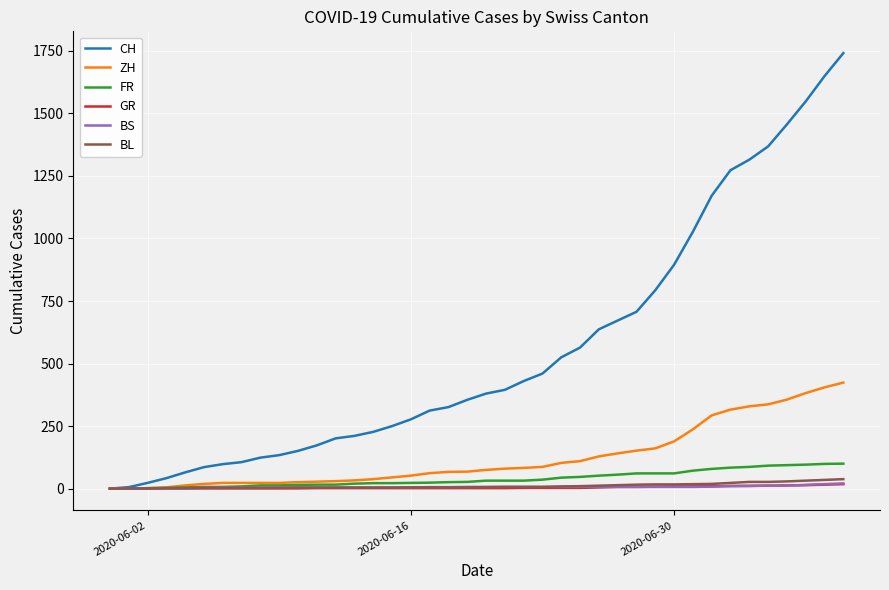

What is the greatest value displayed?

1741